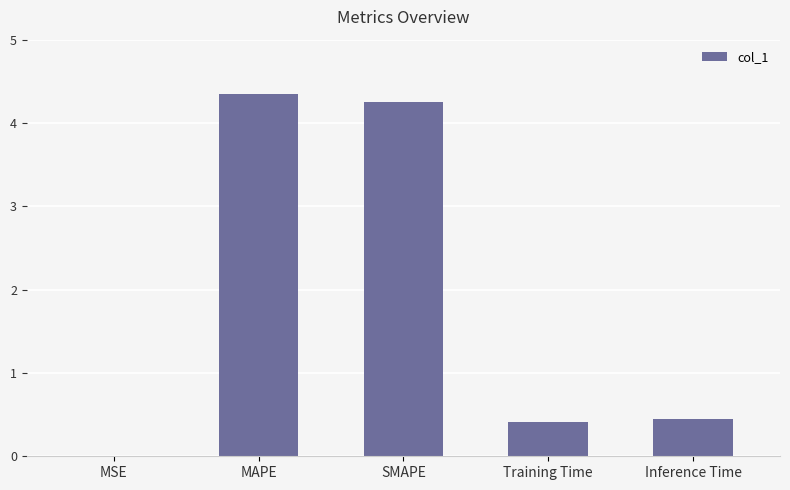

Which has a higher value, SMAPE or Training Time?

SMAPE